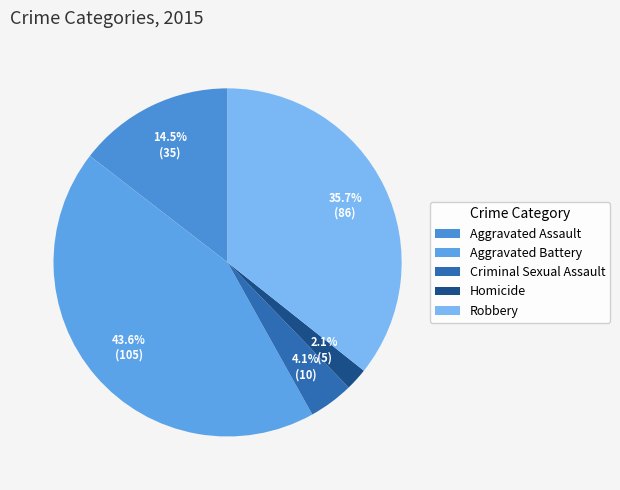

Approximately how many times larger is the value at Robbery compared to Aggravated Battery?

0.8